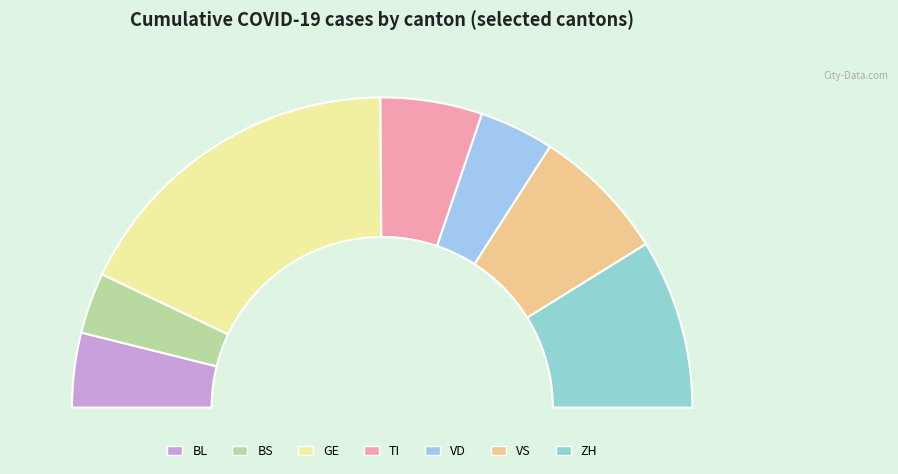

Do TI and BL together represent more than half of the pie?

No